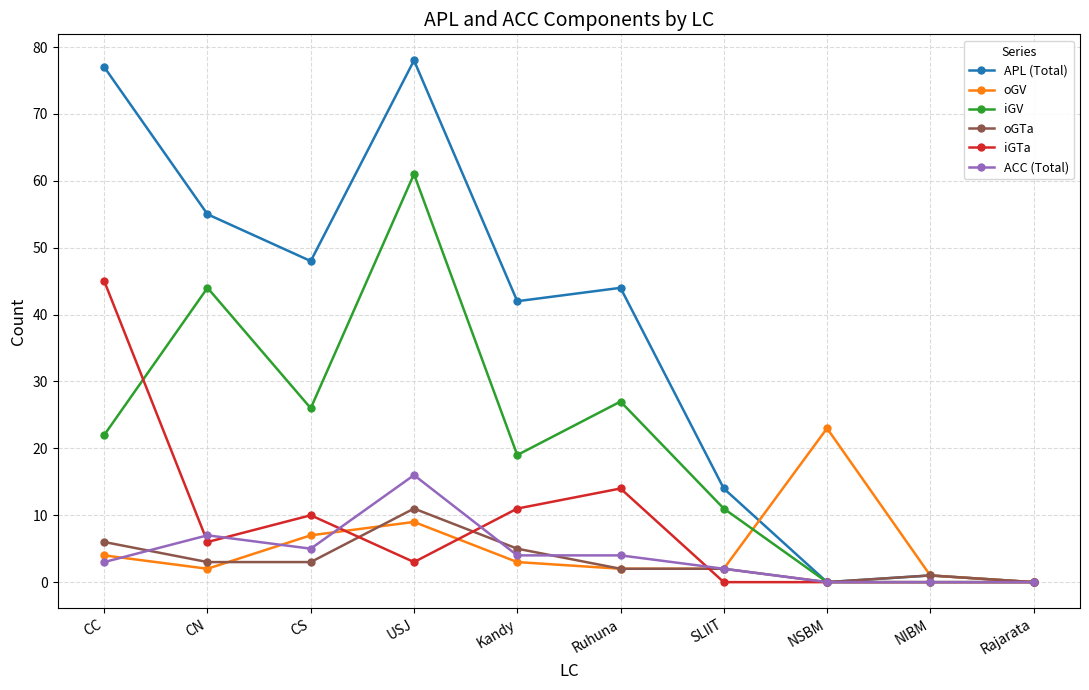

Where does the ACC (Total) series first go above 4?

CN